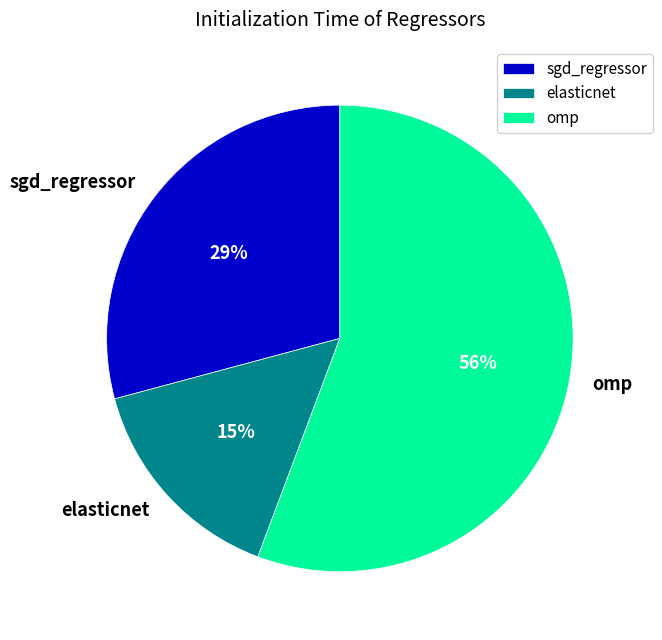

Count the number of slices in the pie.

3